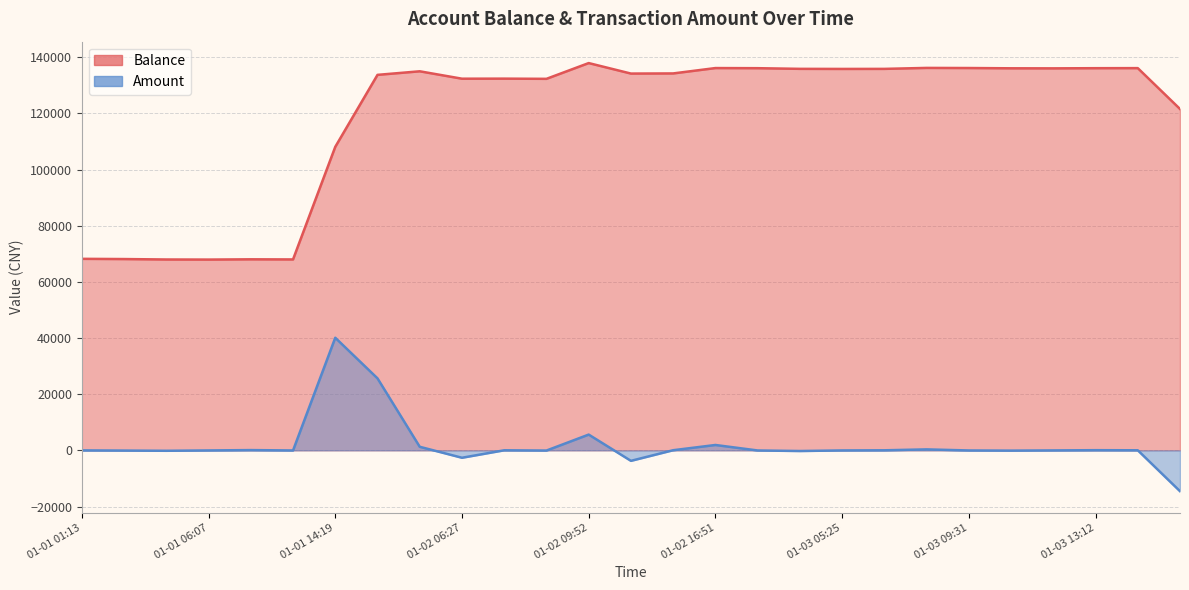

What is the difference between the maximum and second lowest values in the amount series?

43841